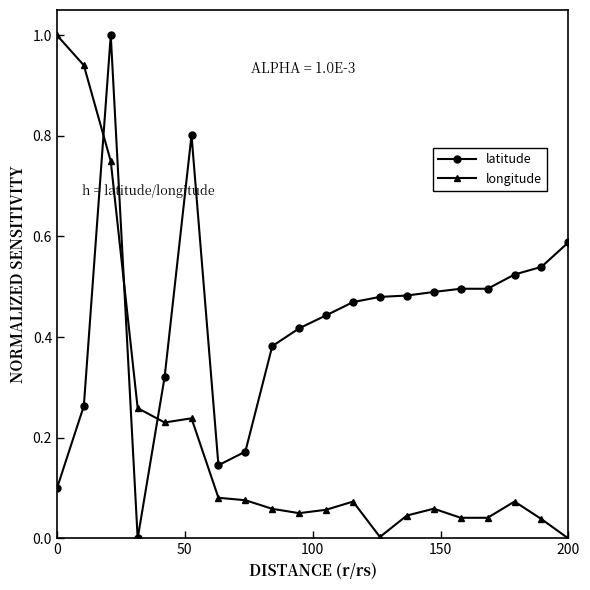

How many times do longitude and latitude cross each other?

3